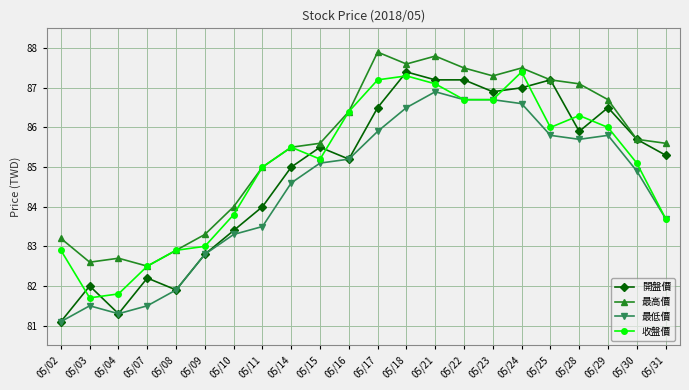

Reading left to right, list all the values displayed in this chart.

開盤價: 81.1	82.0	81.3	82.2	81.9	82.8	83.4	84.0	85.0	85.5	85.2	86.5	87.4	87.2	87.2	86.9	87.0	87.2	85.9	86.5	85.7	85.3
最高價: 83.2	82.6	82.7	82.5	82.9	83.3	84.0	85.0	85.5	85.6	86.4	87.9	87.6	87.8	87.5	87.3	87.5	87.2	87.1	86.7	85.7	85.6
最低價: 81.1	81.5	81.3	81.5	81.9	82.8	83.3	83.5	84.6	85.1	85.2	85.9	86.5	86.9	86.7	86.7	86.6	85.8	85.7	85.8	84.9	83.7
收盤價: 82.9	81.7	81.8	82.5	82.9	83.0	83.8	85.0	85.5	85.2	86.4	87.2	87.3	87.1	86.7	86.7	87.4	86.0	86.3	86.0	85.1	83.7